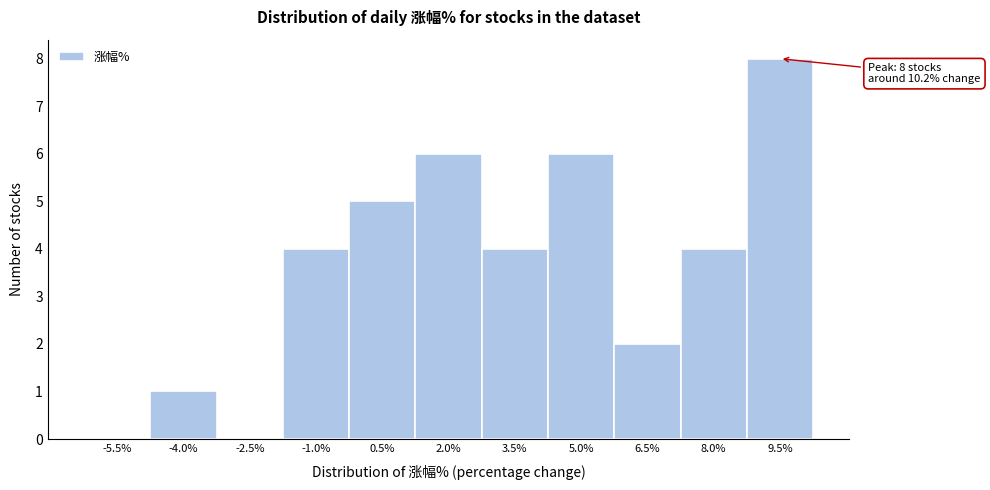

Reading right to left, list all the values displayed in this chart.

9.5%=8	8.0%=4	6.5%=2	5.0%=6	3.5%=4	2.0%=6	0.5%=5	-1.0%=4	-2.5%=0	-4.0%=1	-5.5%=0